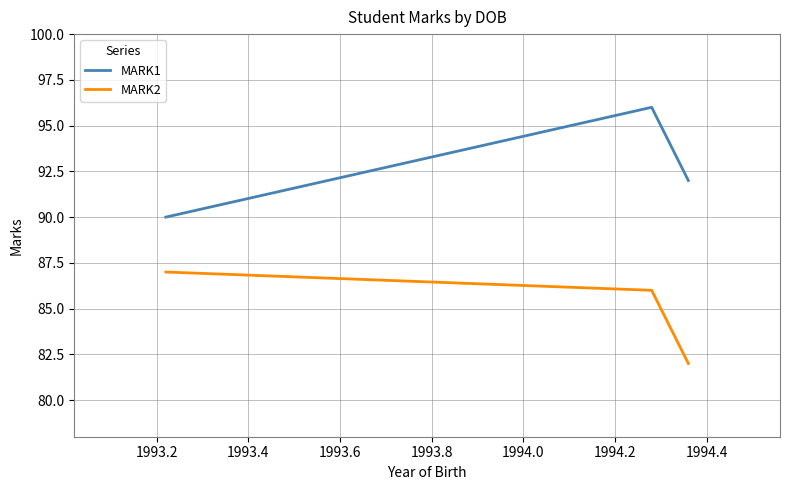

At how many categories does at least one series exceed 84?

3